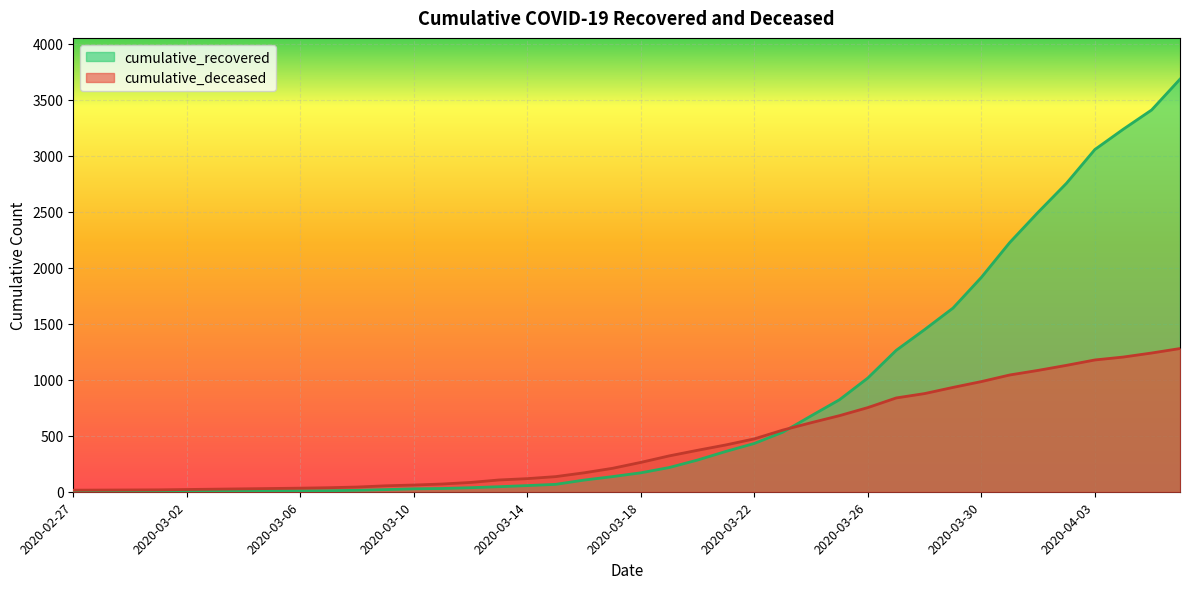

What is the spread (max minus min) of values at 2020-03-05?

21